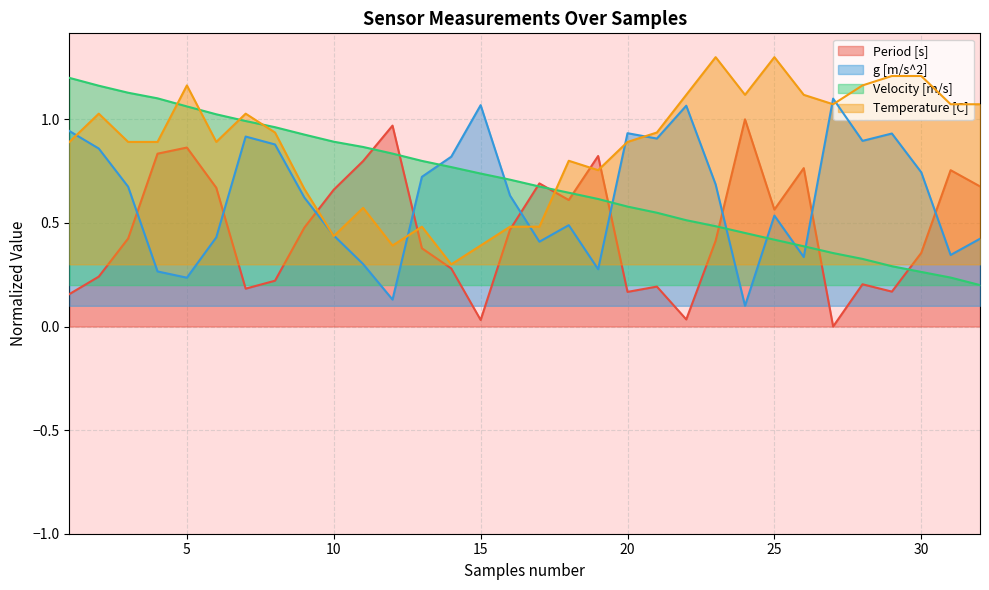

What is the average value of the Velocity [m/s] series?

0.7